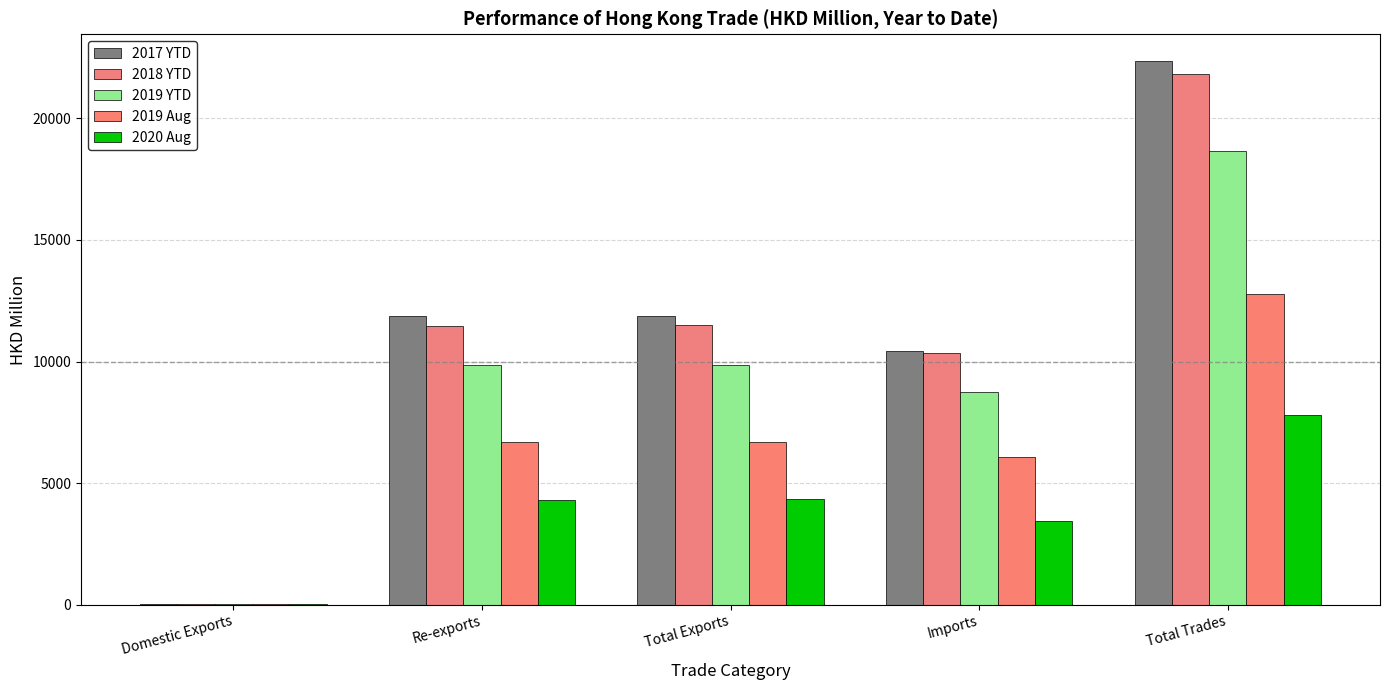

Are the bars grouped side by side (vs. stacked)?

Yes